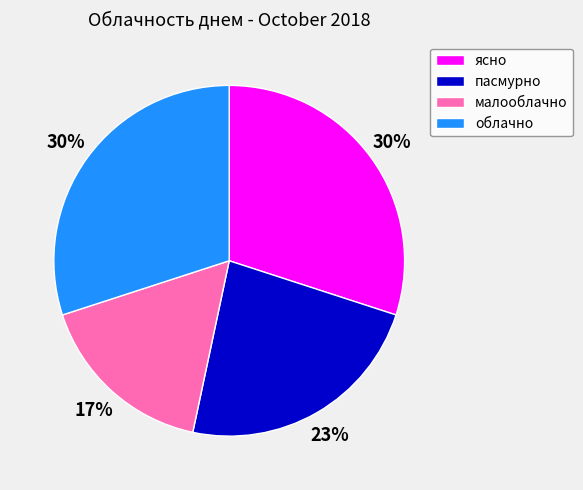

Is облачно the majority of the pie?

No